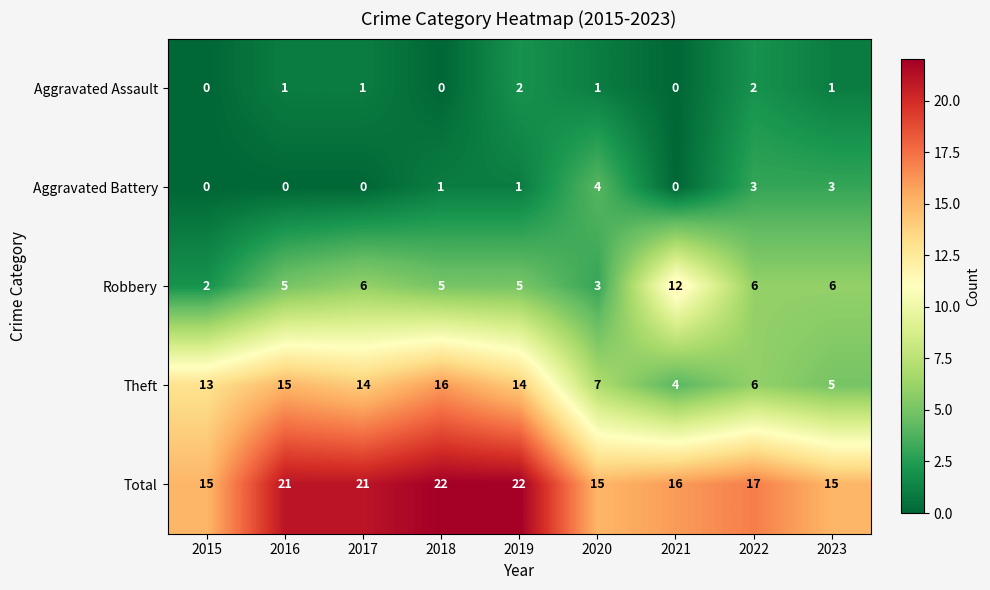

Count the Aggravated Battery values in the range 0 to 3.

8